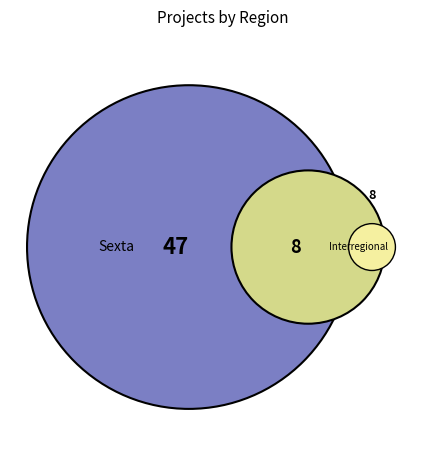

What is the change in value from Sexta to Other?

-39